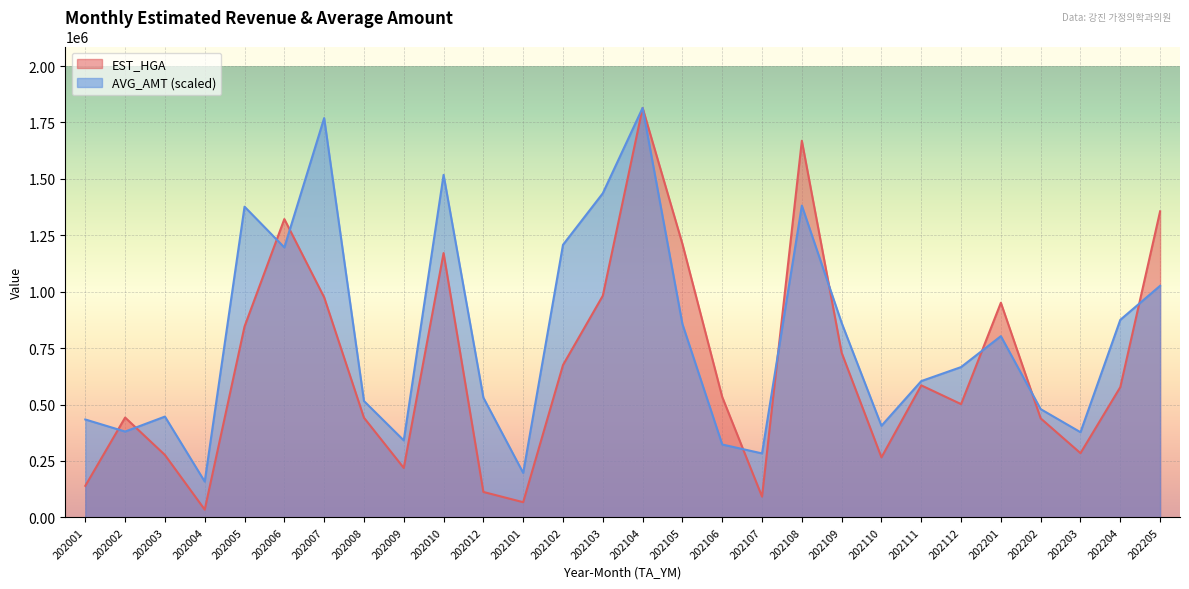

At which category is the sum across all series the highest?

202104